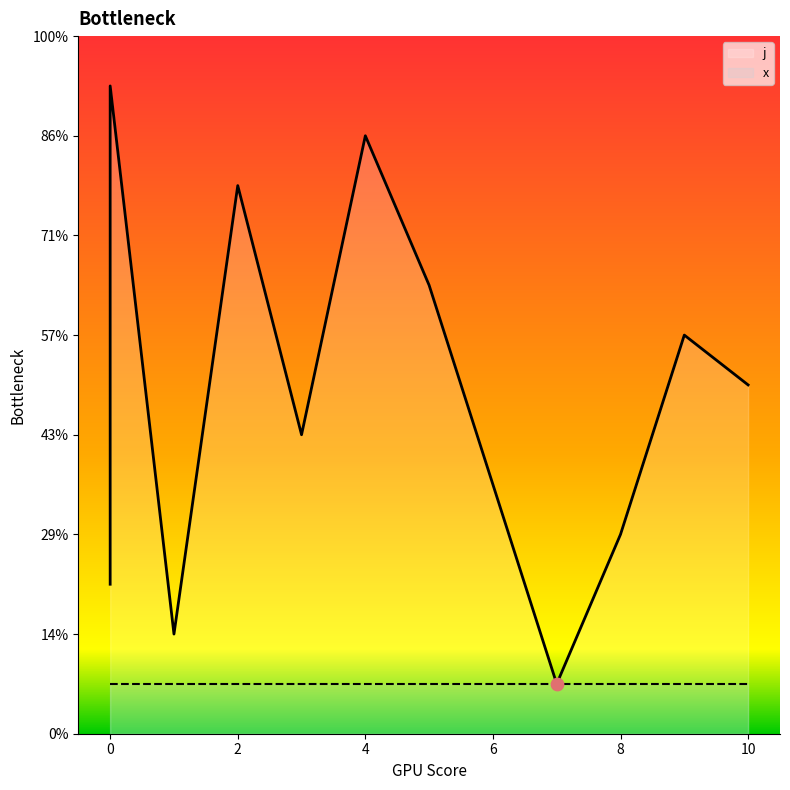

What is the change in value from 2 to 7?

-10